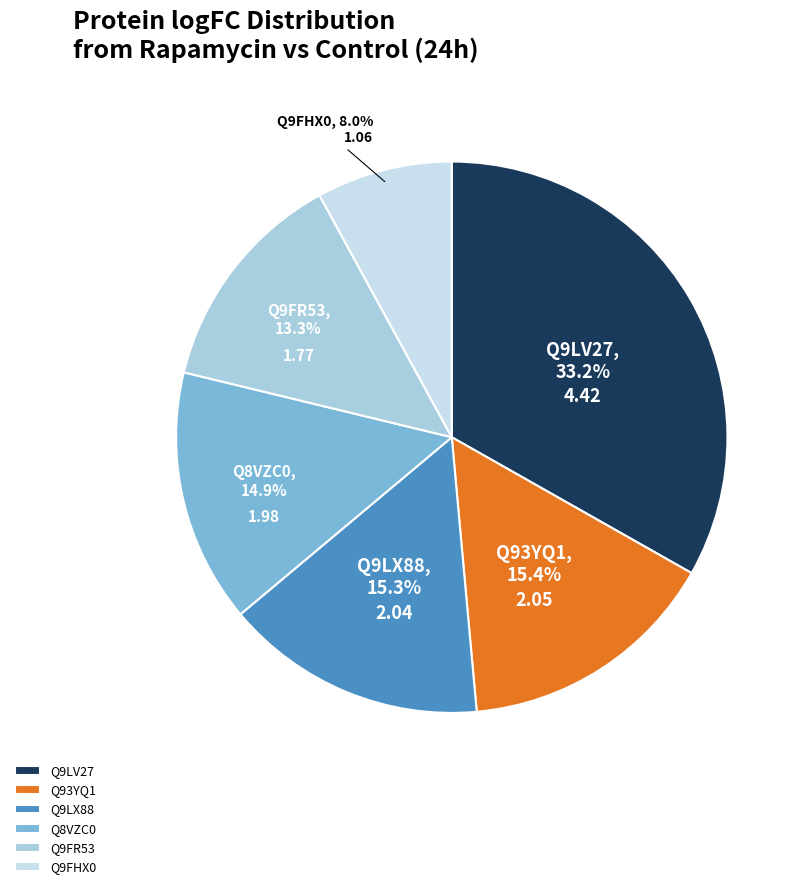

How many slices are in this pie chart?

6